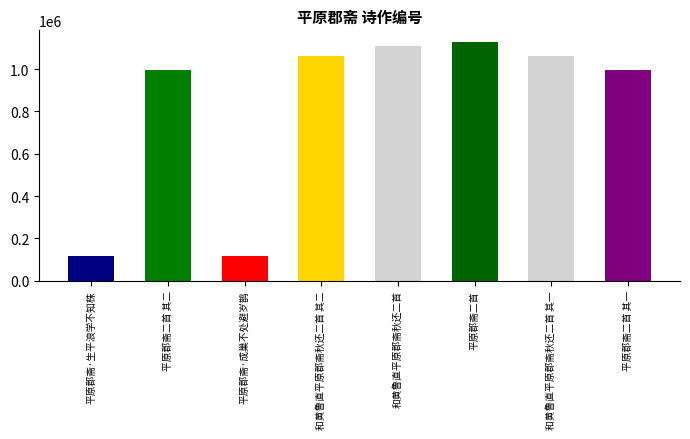

What is the label of the 1st bar from the left?

平原郡斋·生平浪学不知株